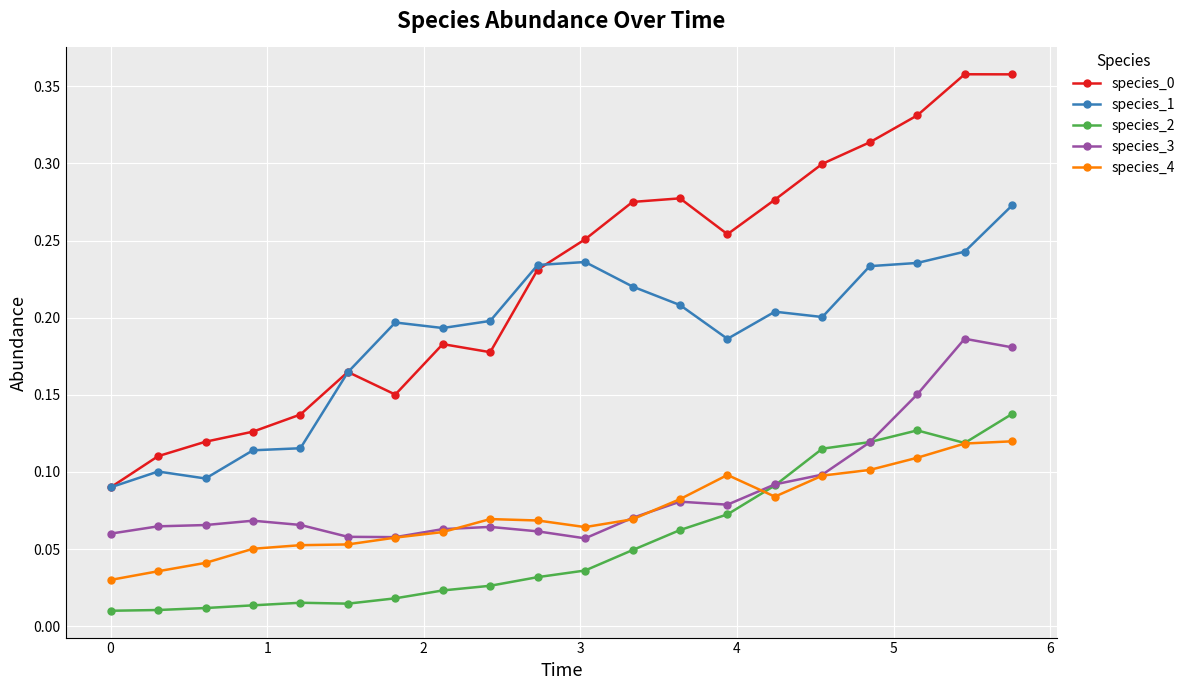

At how many categories does at least one series exceed 0?

20